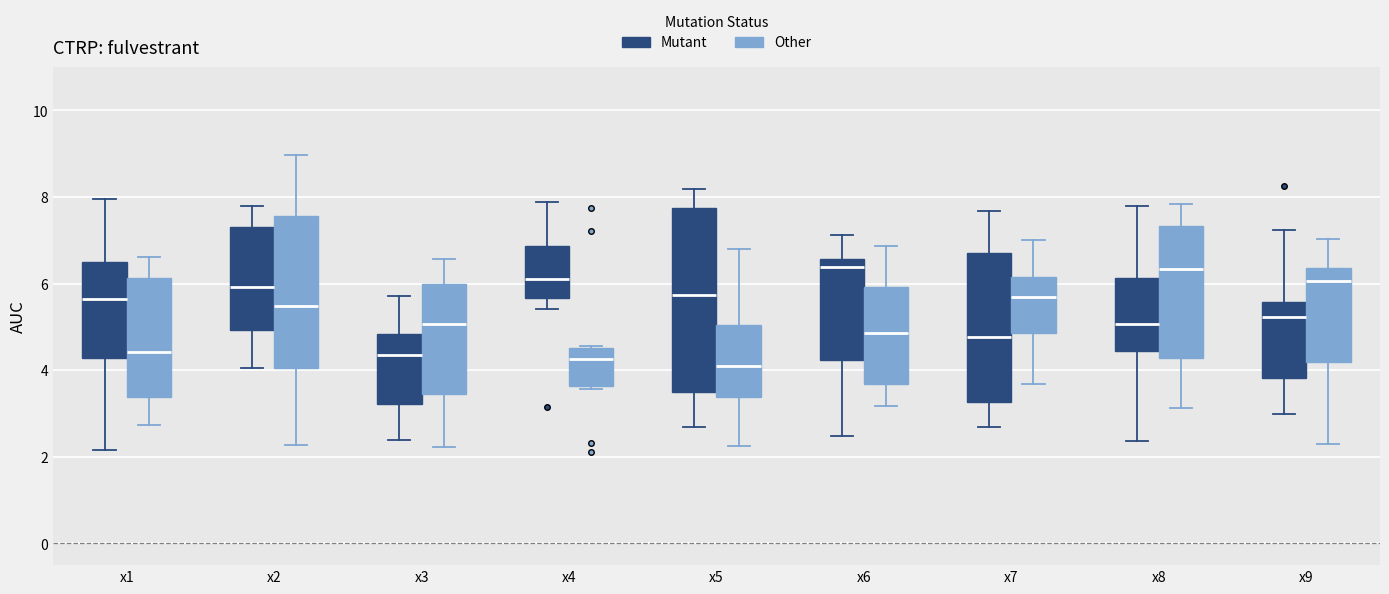

Where does the upper whisker of the box for x2 (Other) end on the y-axis? The values are not printed on the chart, so give them approximately, as read against the axis.

9.0